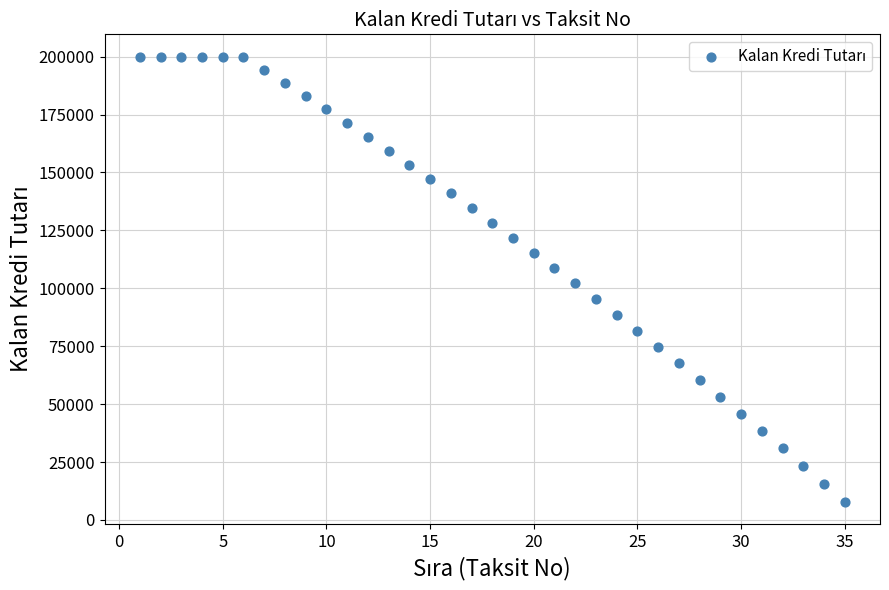

What is the range of Y values (max minus min)?

192136.5